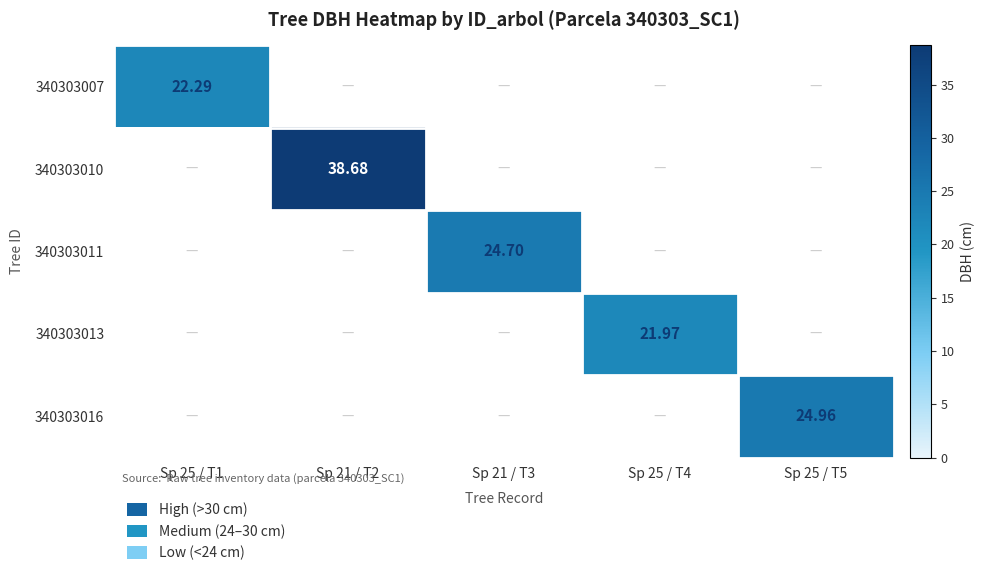

Which label corresponds to the smallest value in the chart?

Sp 21 / T2